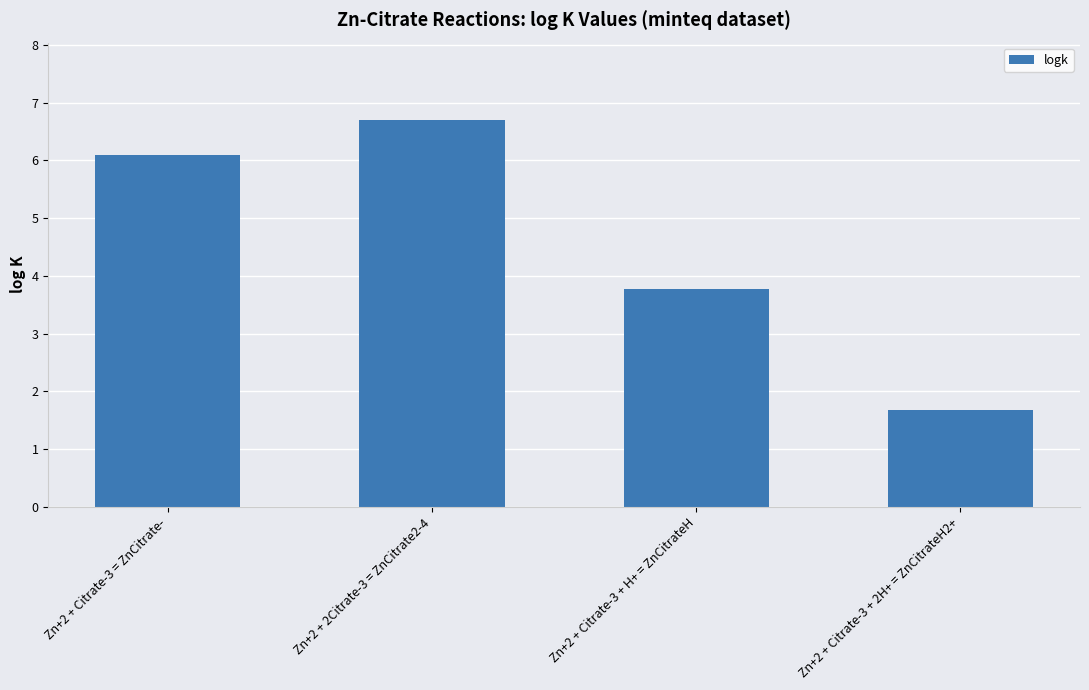

Which label corresponds to the largest value in the chart?

Zn+2 + 2Citrate-3 = ZnCitrate2-4